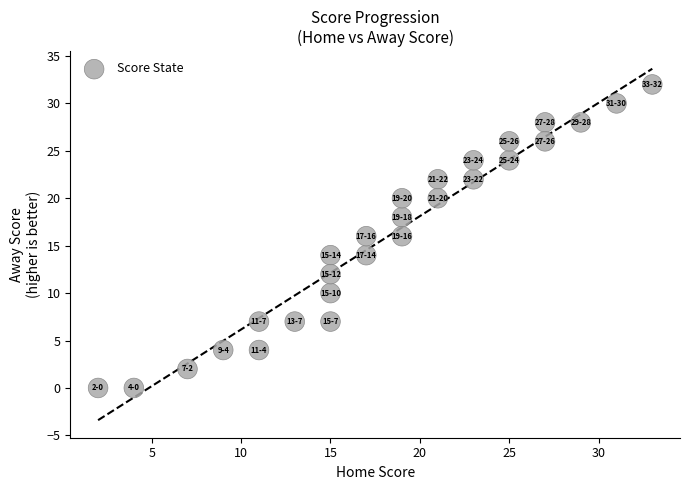

What is the range of Y values (max minus min)?

32